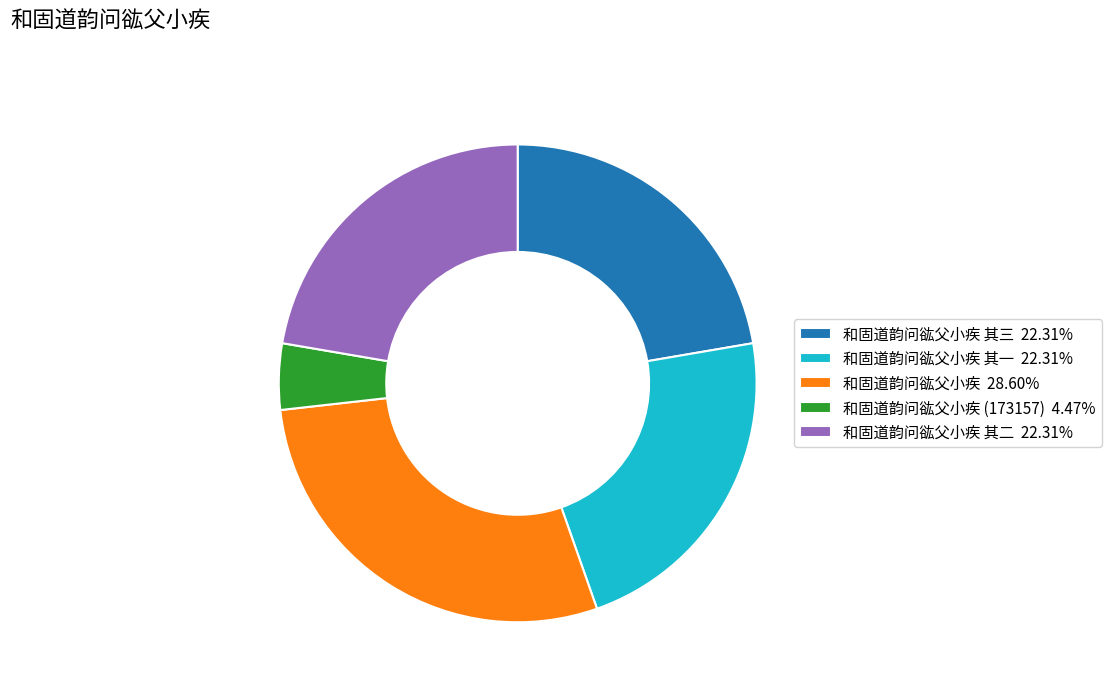

Is there a majority slice in this chart?

No